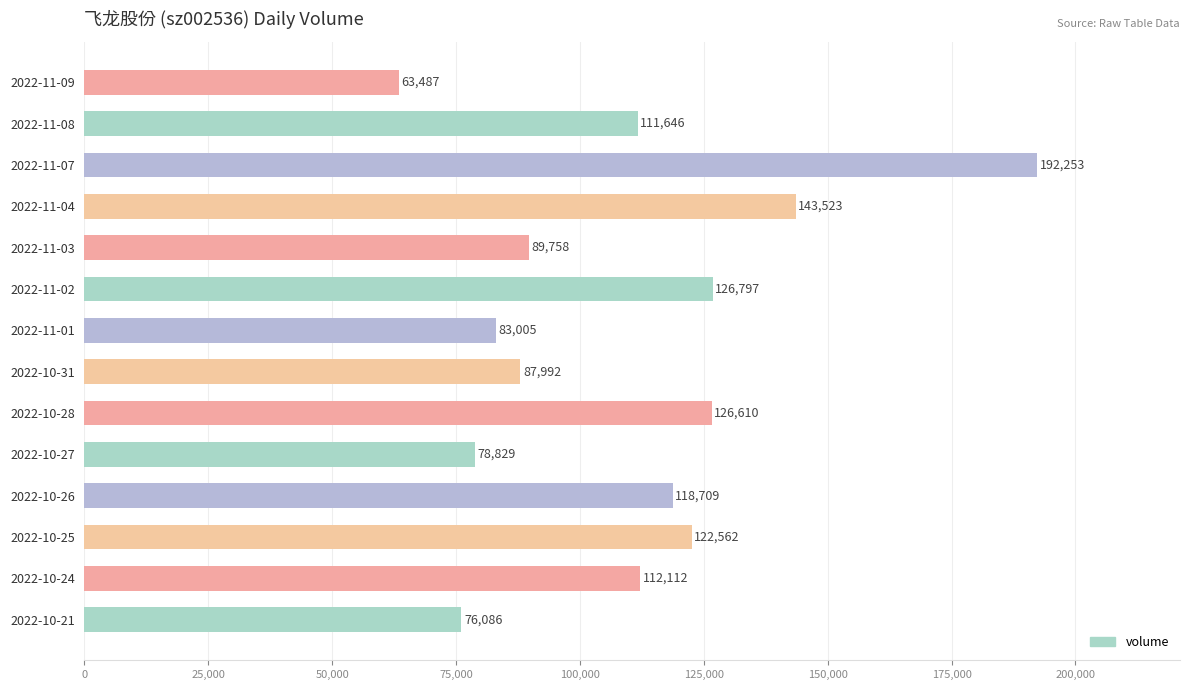

What is the sum of all values?

1533369